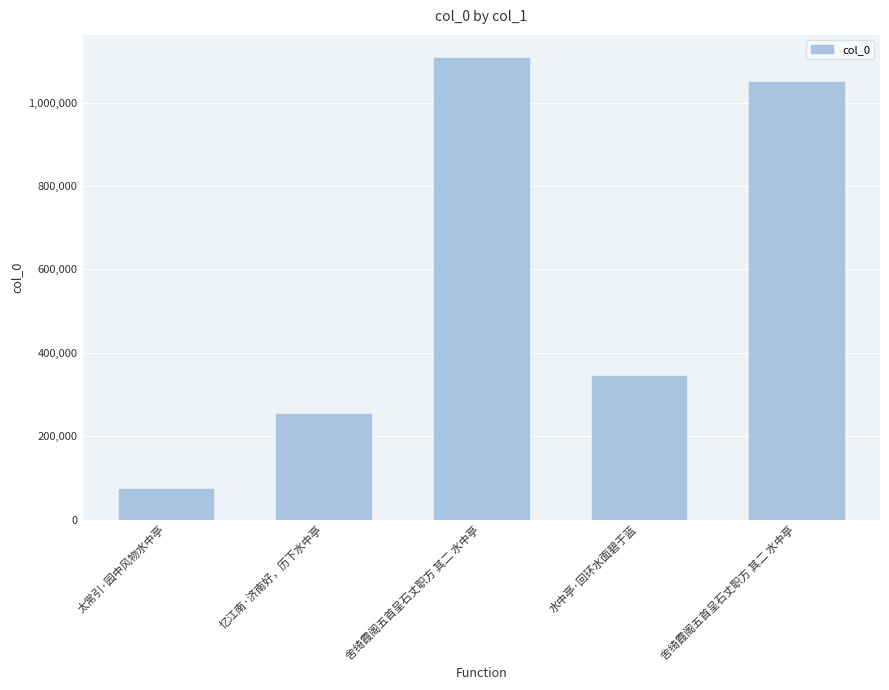

How many data points does each series have?

5